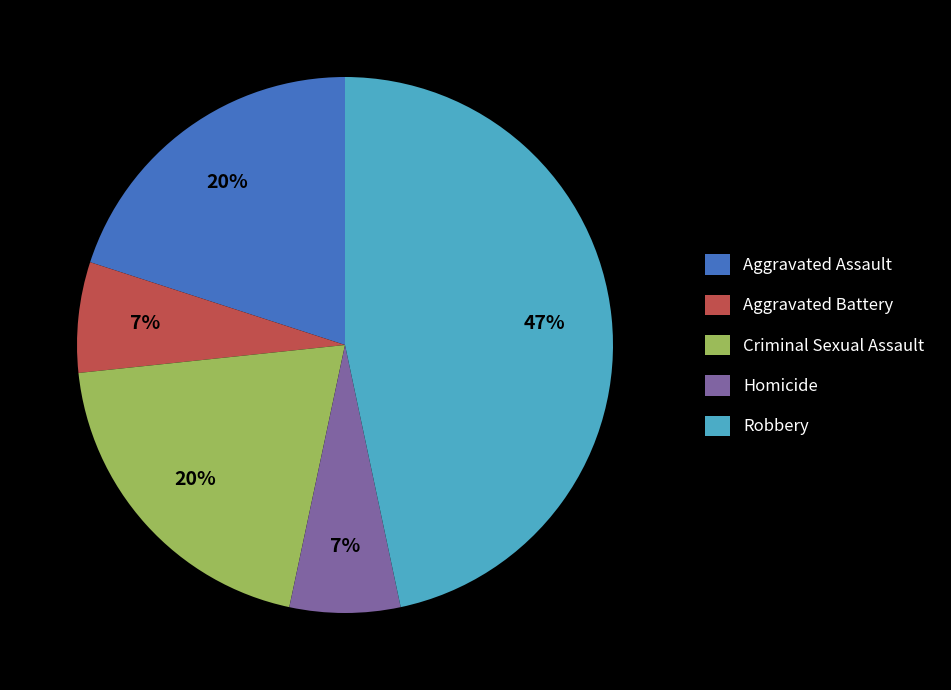

Count the number of slices in the pie.

5